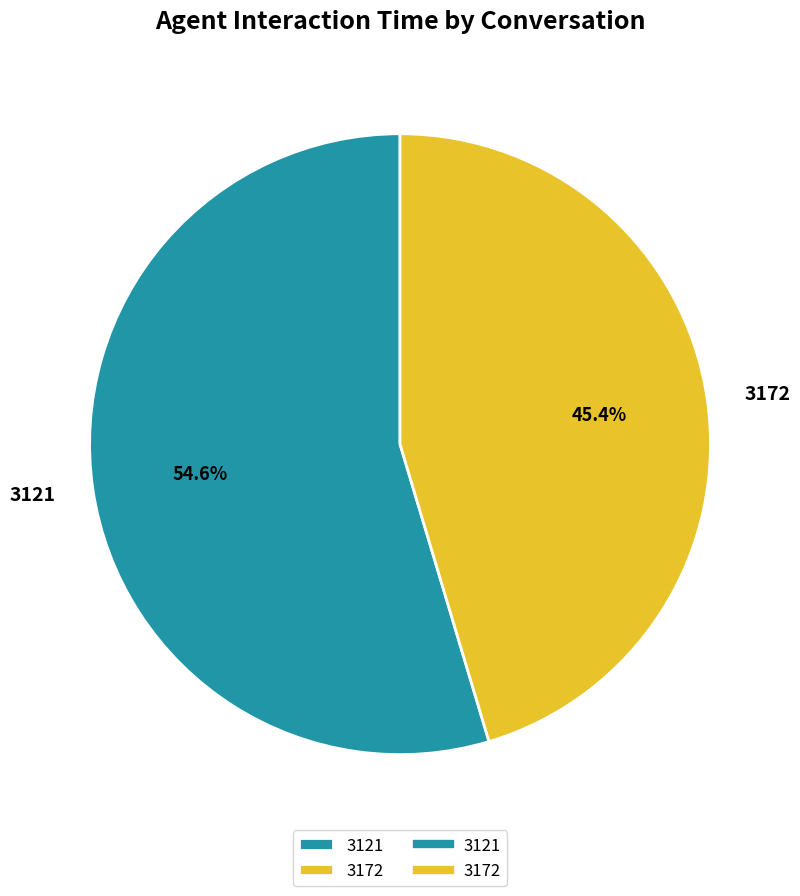

To the nearest percent, what is the difference between the largest and smallest slice percentages?

9%